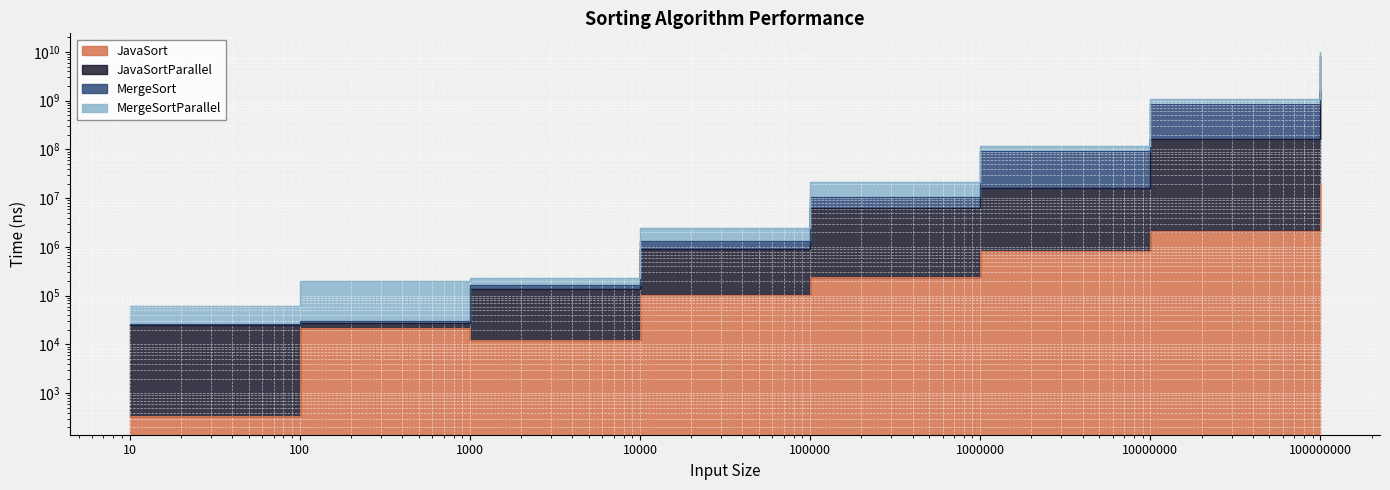

What is the difference between the MergeSort values at 10000000 and 100000000?

7550495249